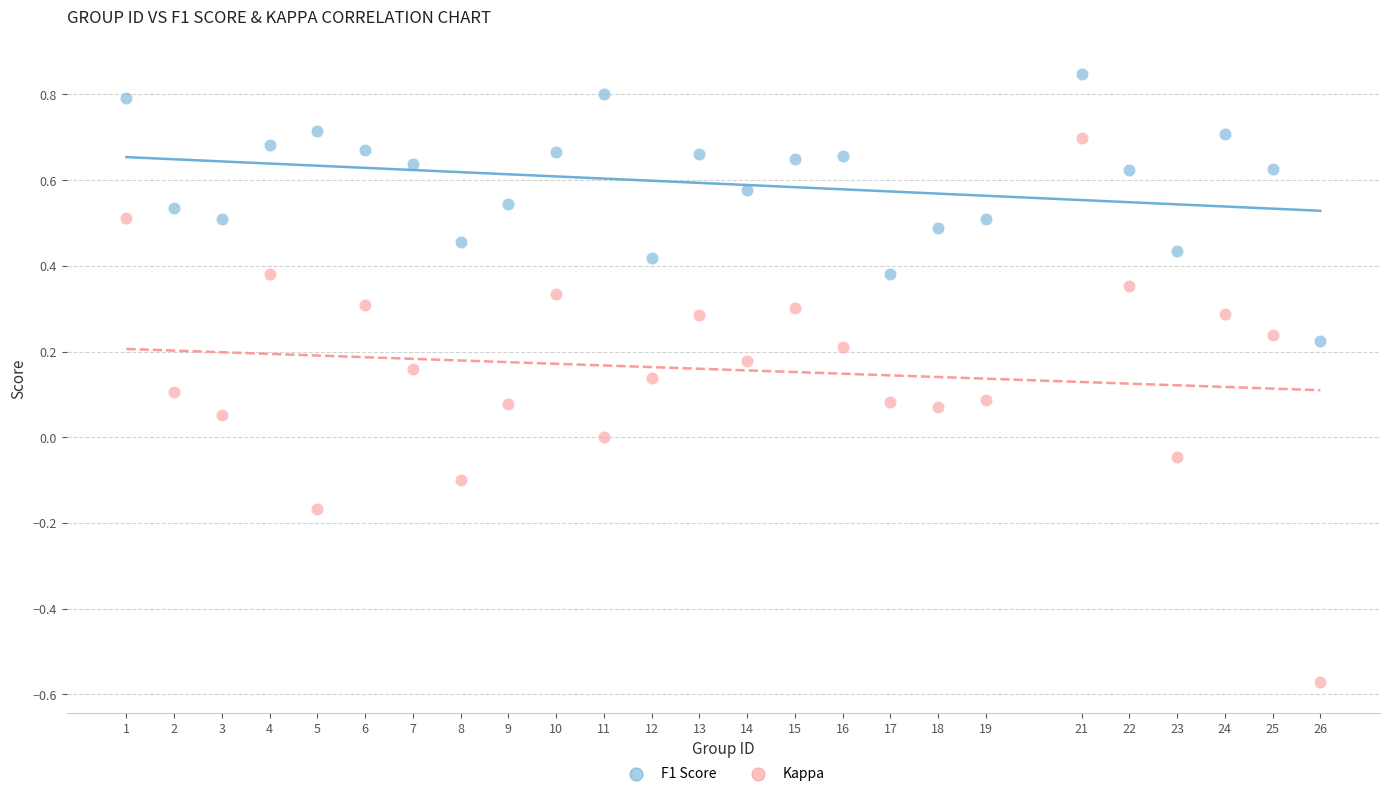

Which series reaches the maximum Y coordinate?

F1 Score